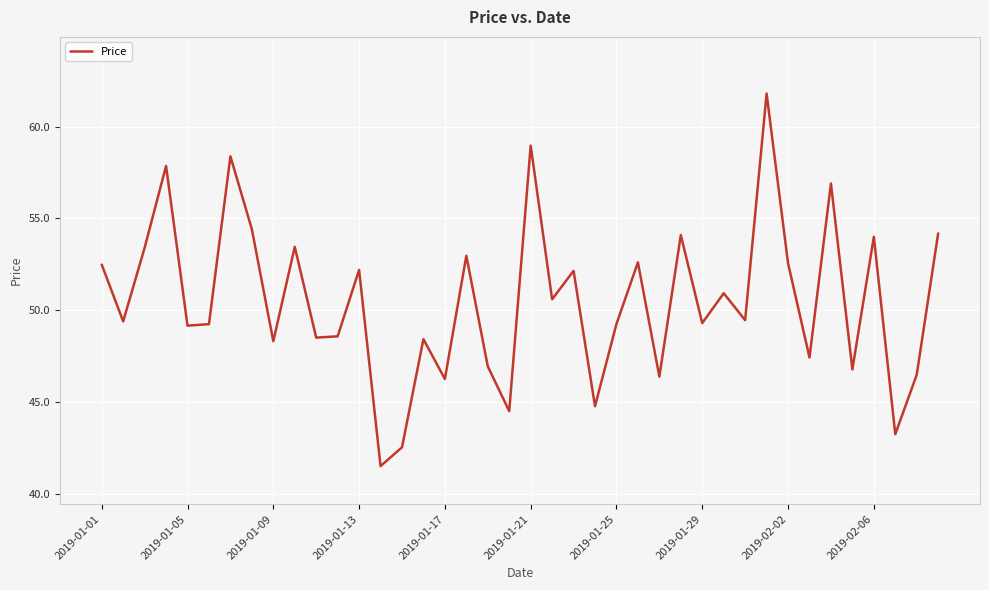

What is the greatest value displayed?

61.8